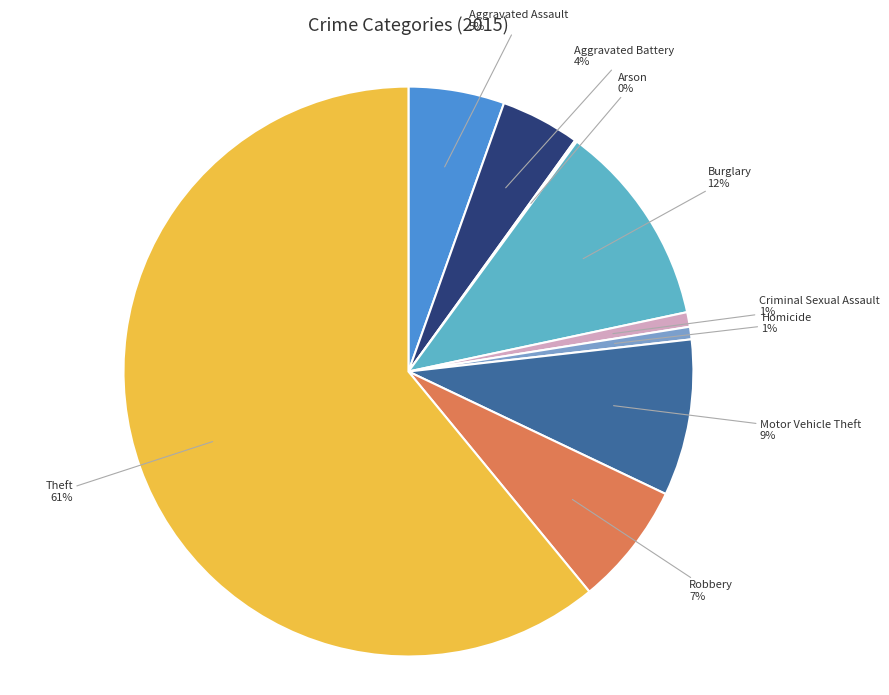

The Robbery slice represents 15% of the pie. True or false?

False